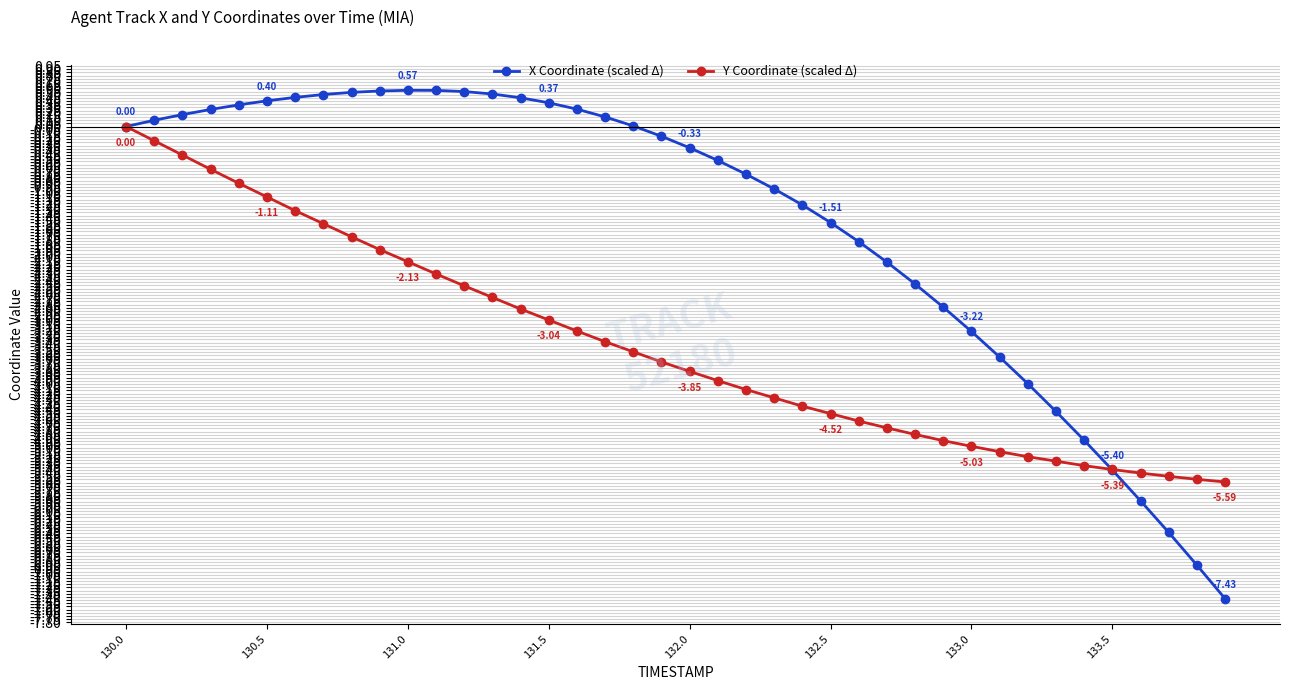

List the series in order of their overall mean, highest first.

X Coordinate (scaled Δ), Y Coordinate (scaled Δ)